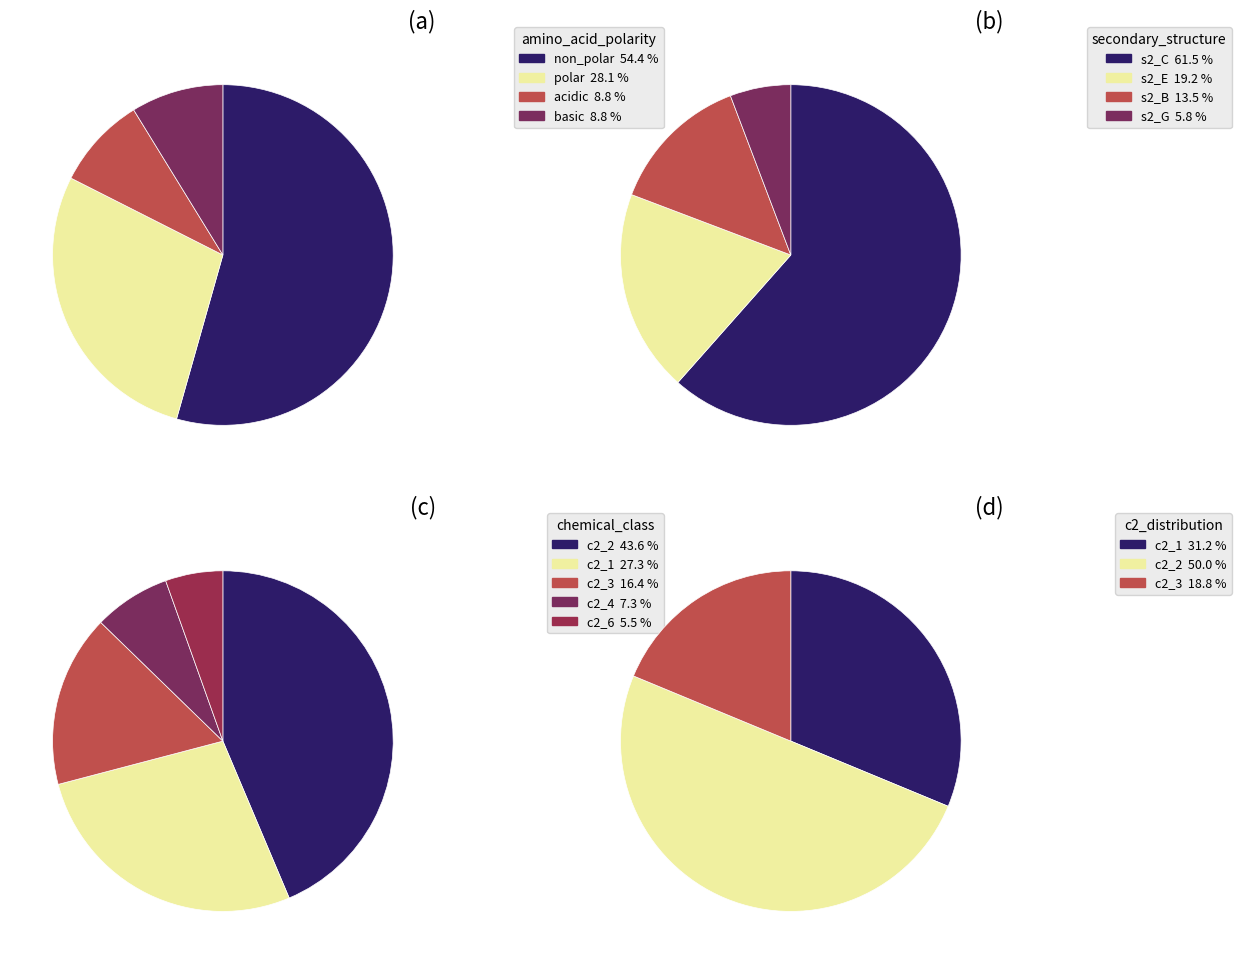

Rank the categories by value from highest to lowest.

non_polar, polar, acidic, basic